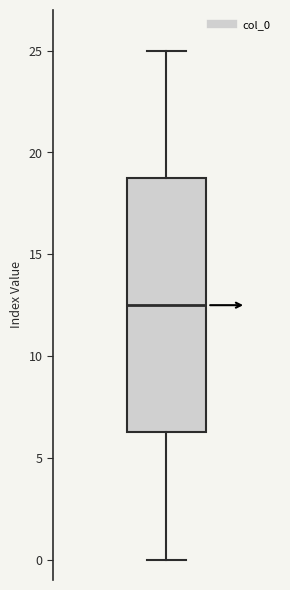

Where does the upper whisker of the box end on the y-axis? The values are not printed on the chart, so give them approximately, as read against the axis.

25.0